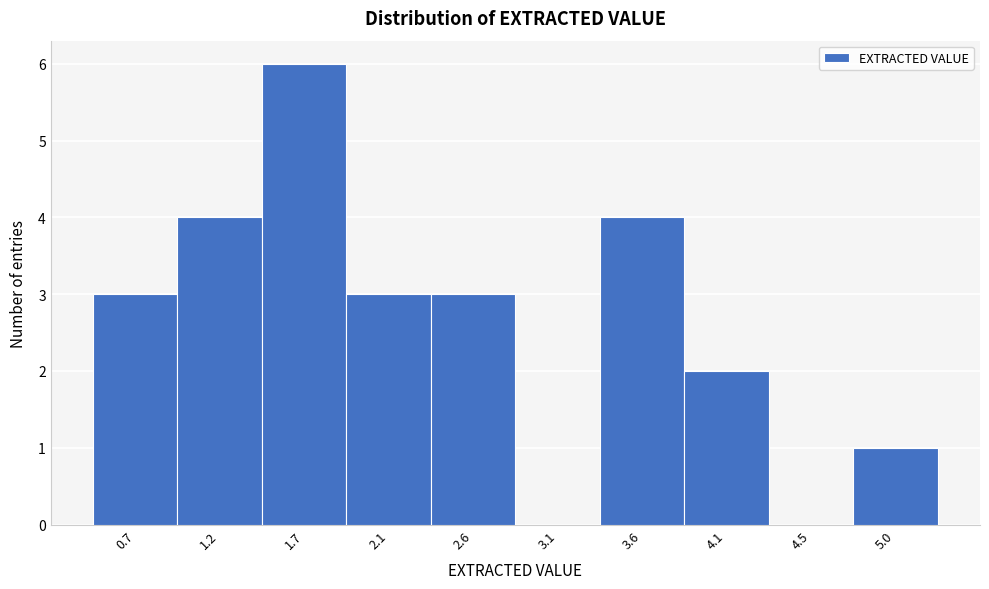

Reading left to right, extract all data points from this chart.

0.7=3	1.2=4	1.7=6	2.1=3	2.6=3	3.1=0	3.6=4	4.1=2	4.5=0	5.0=1